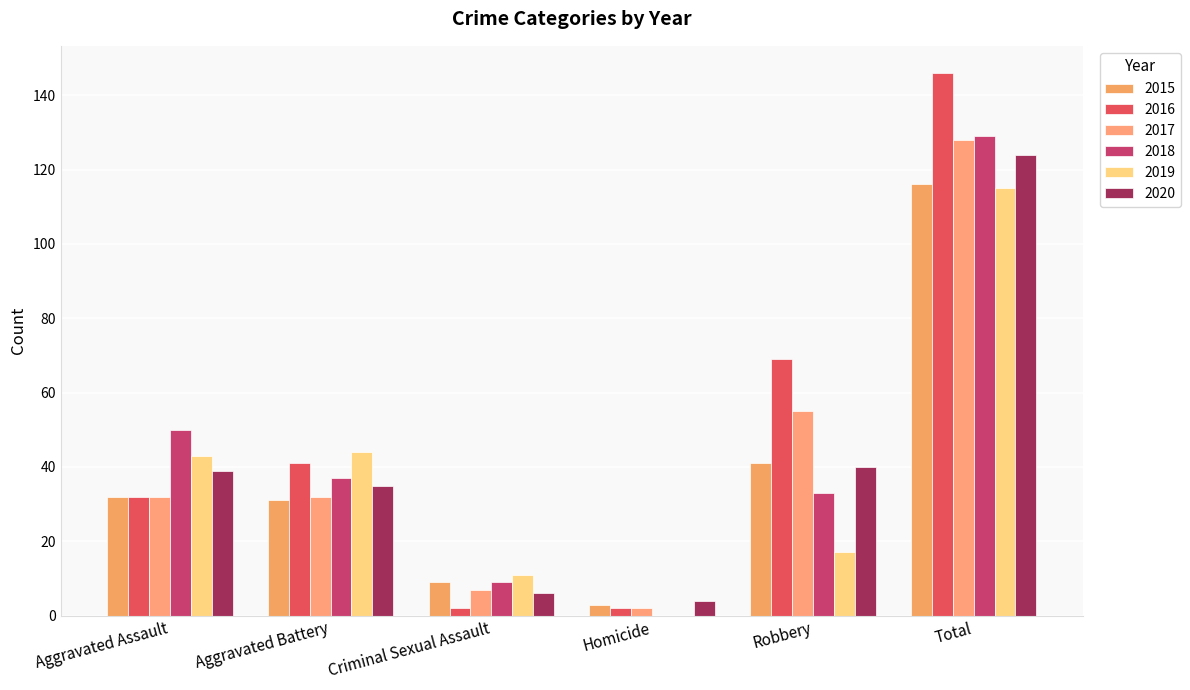

True or false: 2019 has a value of 0 at Homicide.

True